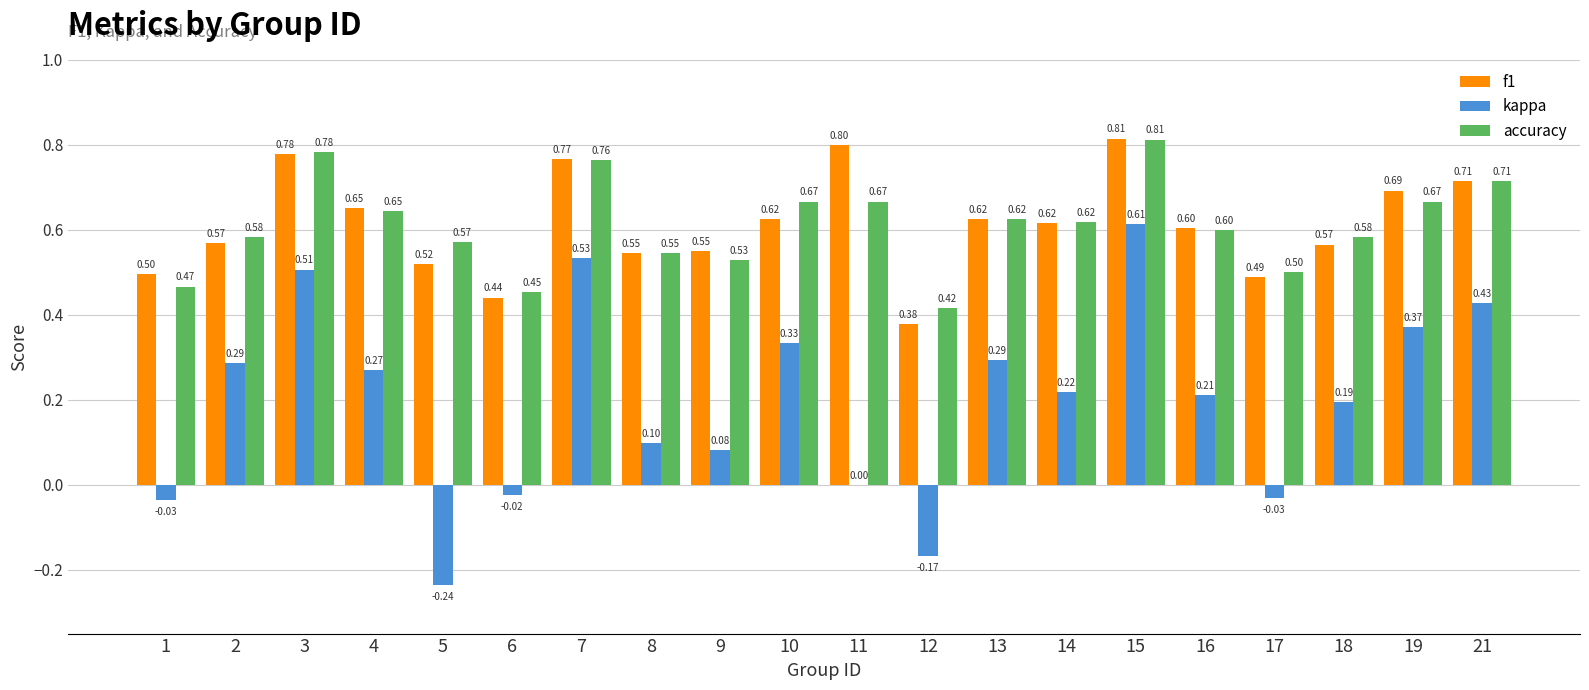

At which category is the sum across all series the highest?

15